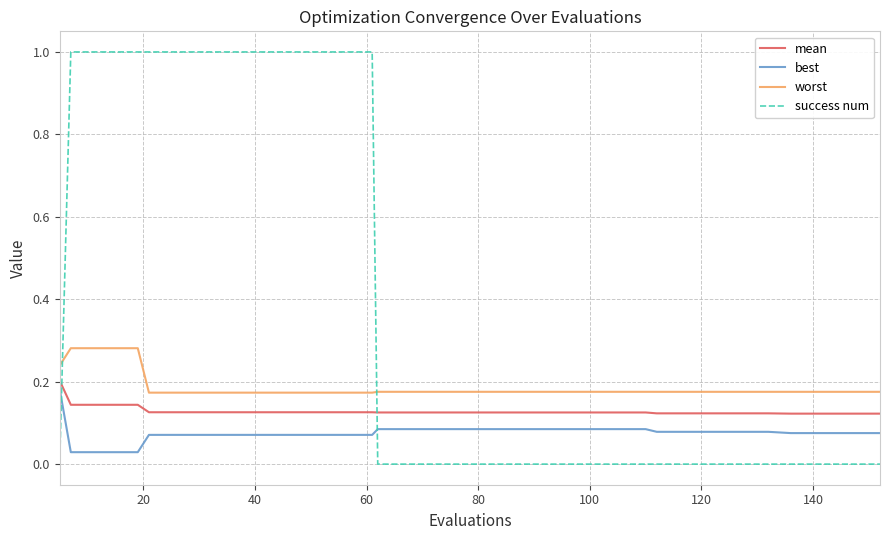

How many categories are shown in the chart?

40